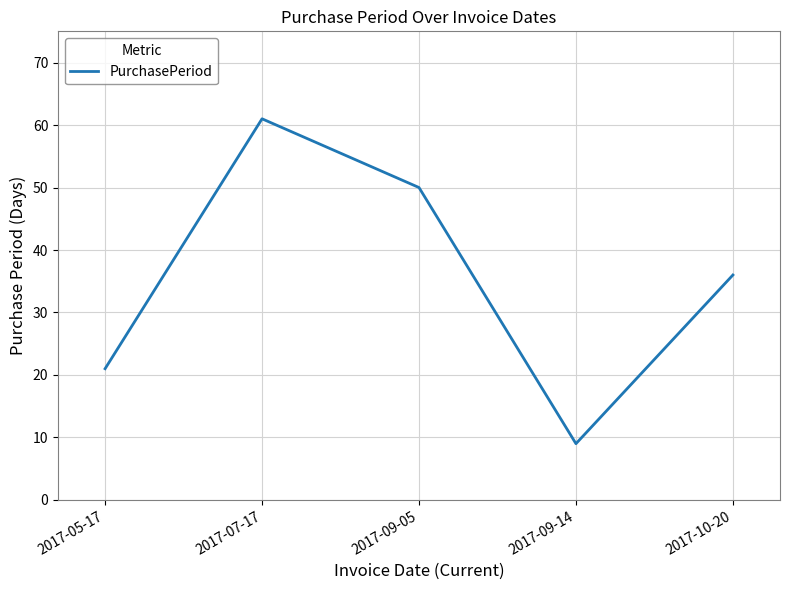

What is the minimum value shown in the chart?

9